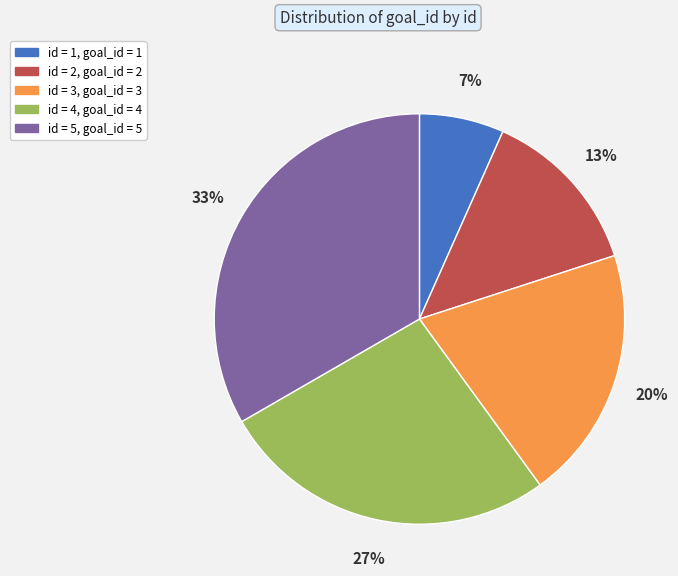

Is there any slice that represents more than half of the pie?

No